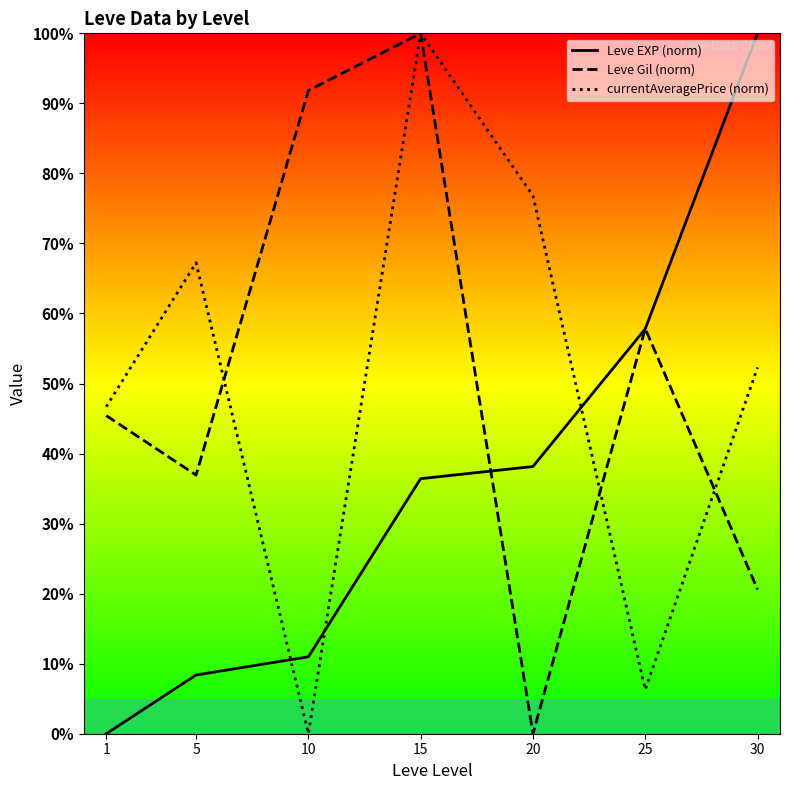

How many times do Leve EXP (norm) and Leve Gil (norm) cross each other?

3